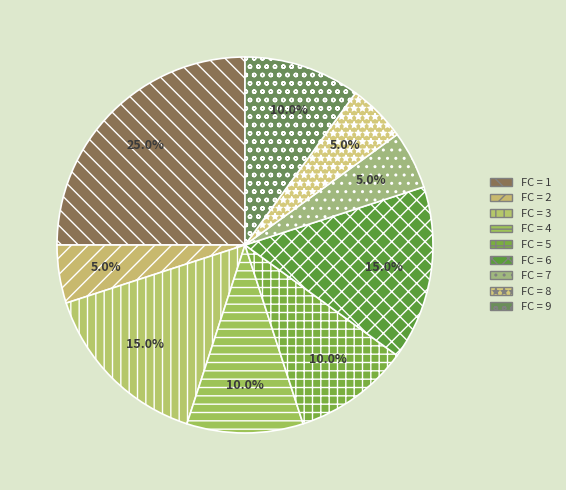

Is there a majority slice in this chart?

No